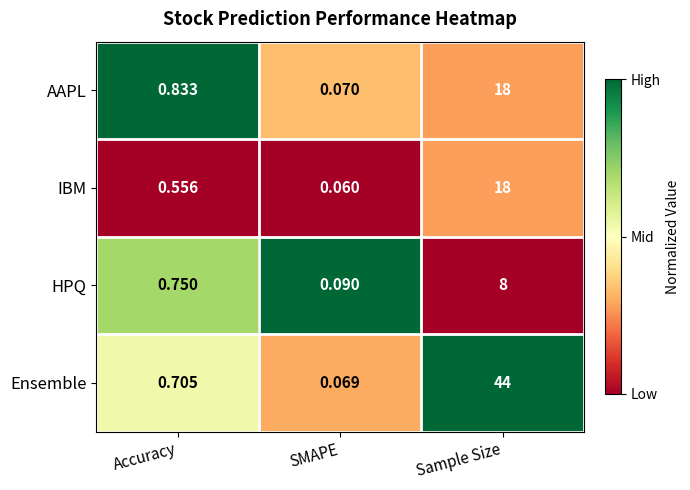

At which label does Ensemble reach its peak?

Sample Size